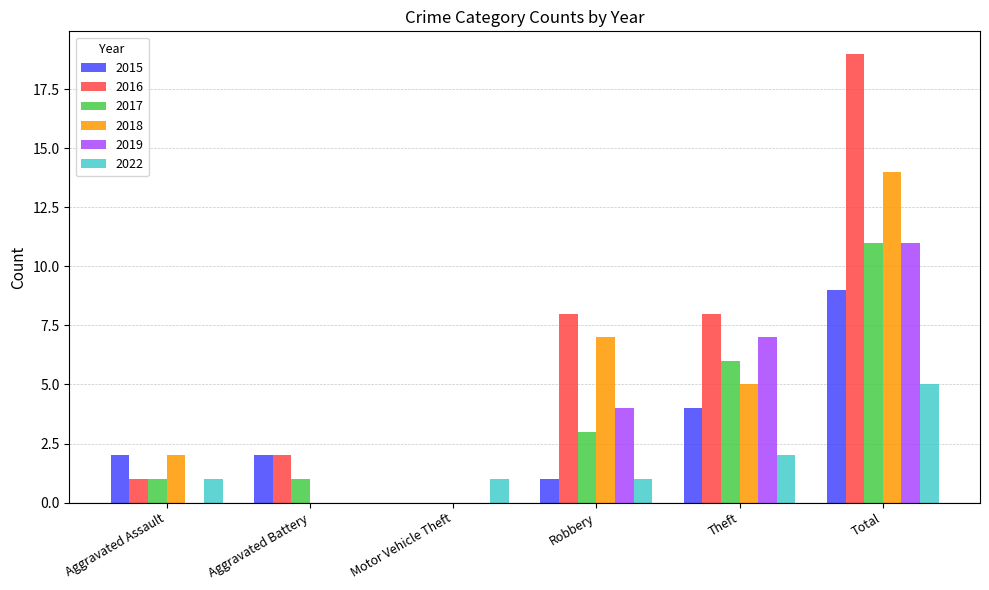

Count the number of data series in this chart.

6